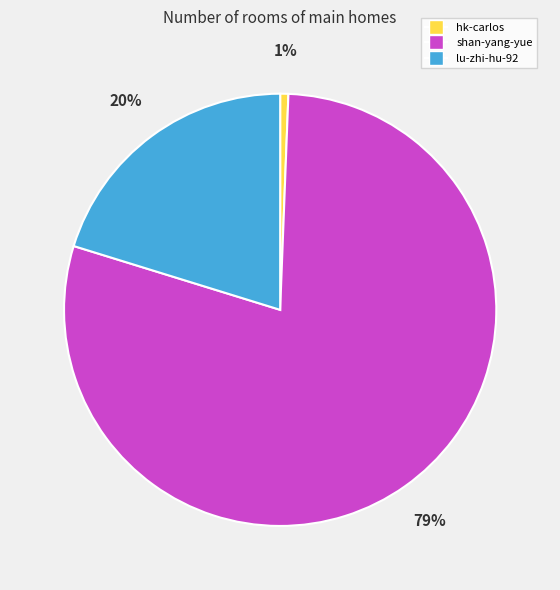

Is it true that hk-carlos is 10% of the pie?

False